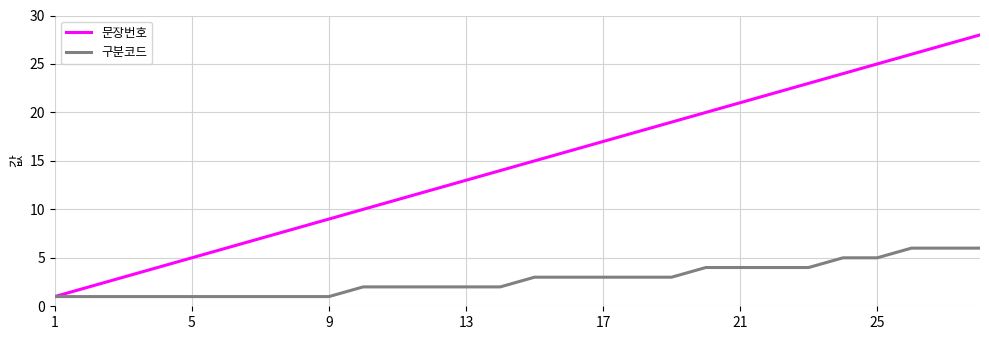

Rank the series by their maximum value, from lowest to highest.

구분코드, 문장번호